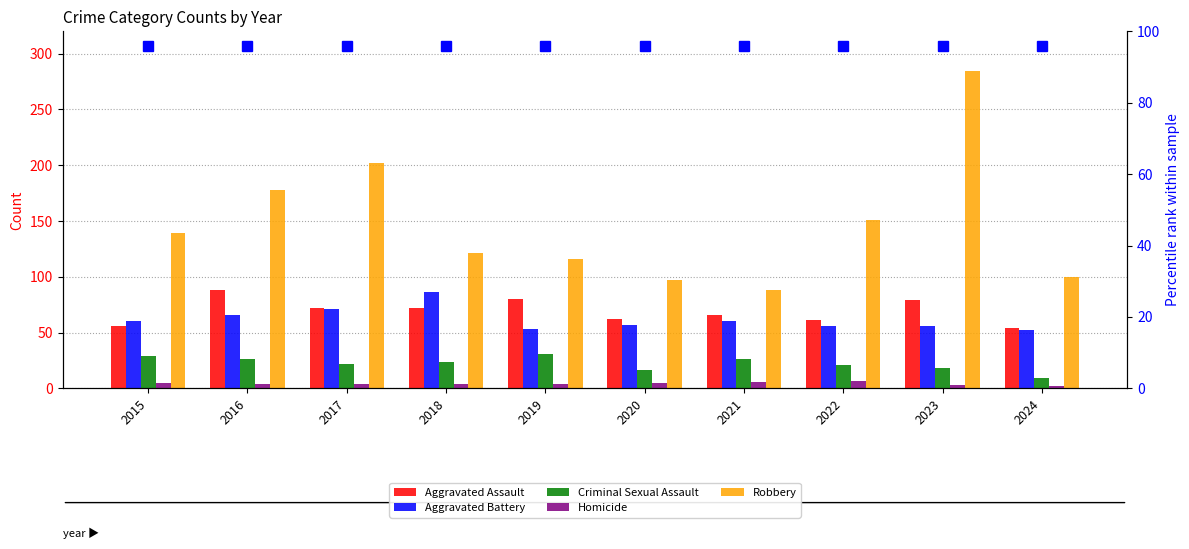

What is the average value of the Aggravated Battery series?

62